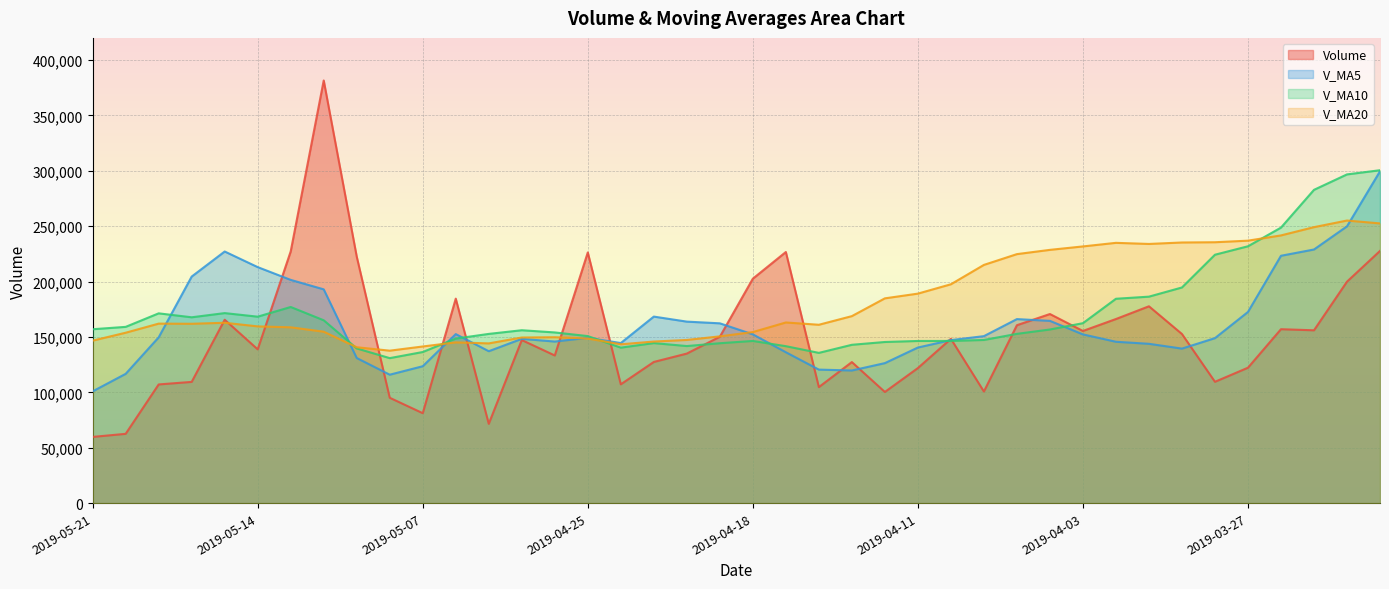

What is the sum of all v_ma20 values?

7299396.0